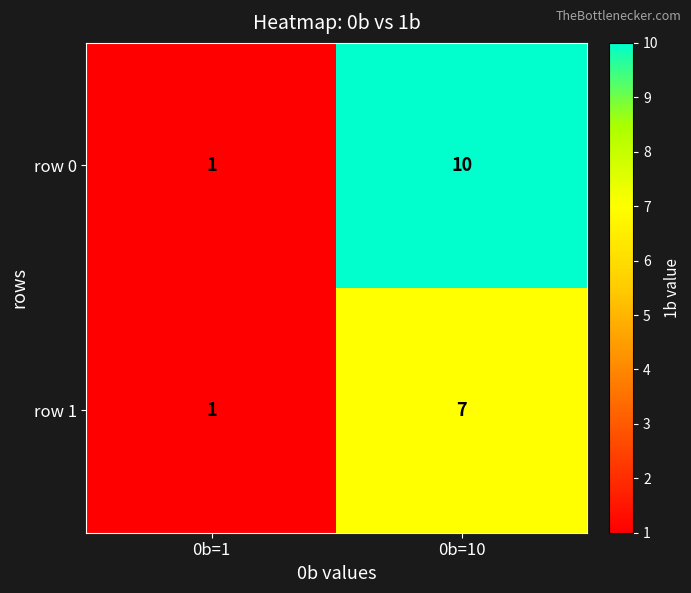

Rank the series at 0b=10 from highest to lowest value.

row 0, row 1